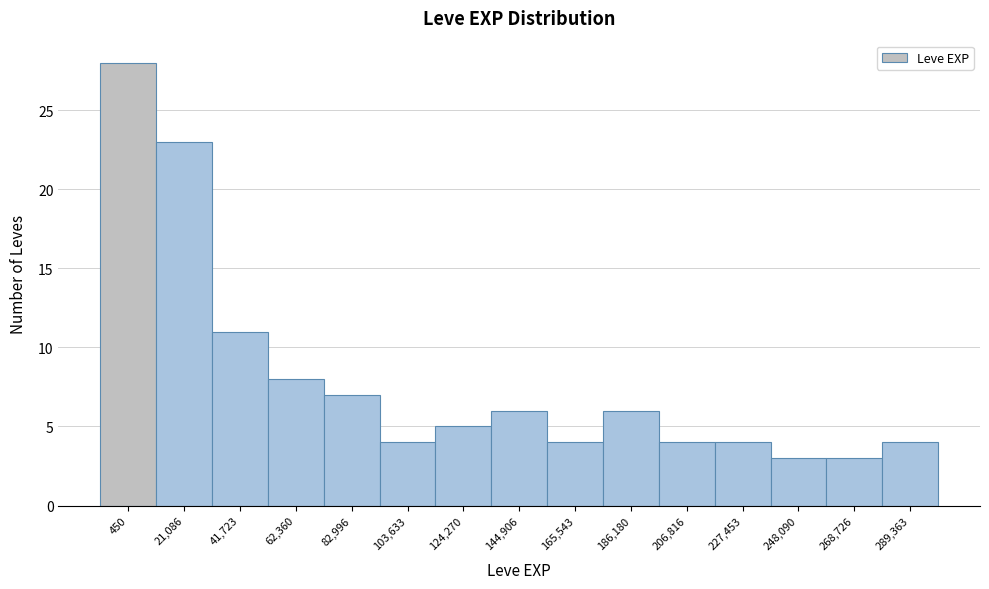

Reading left to right, what are all the values shown in this chart?

450=28	21,086=23	41,723=11	62,360=8	82,996=7	103,633=4	124,270=5	144,906=6	165,543=4	186,180=6	206,816=4	227,453=4	248,090=3	268,726=3	289,363=4